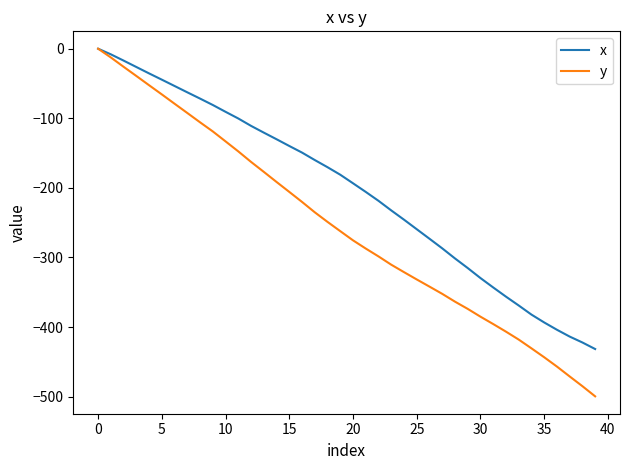

Which series has the largest range (max minus min)?

y